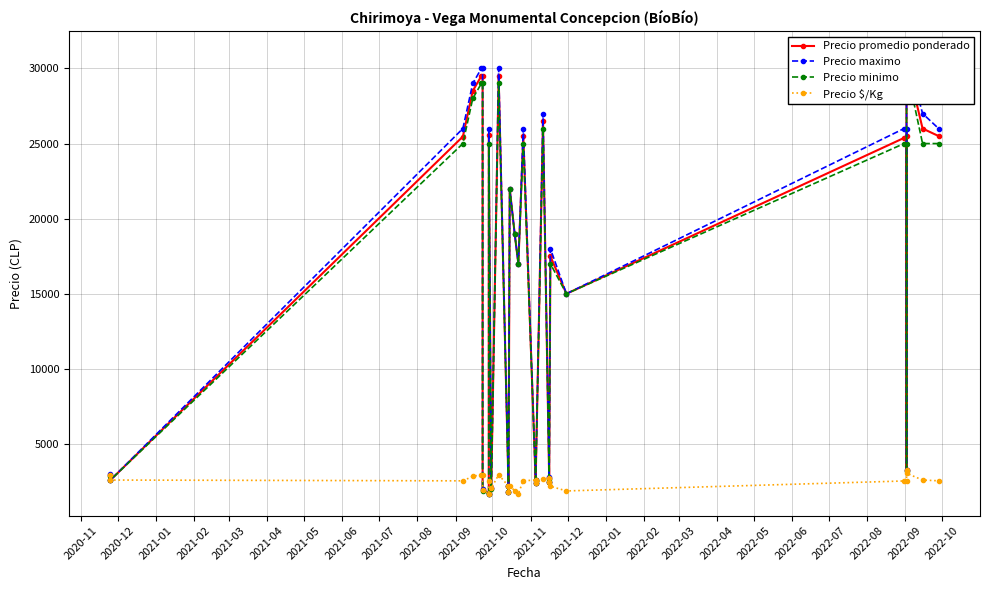

What is the average value of the Precio minimo series?

15483